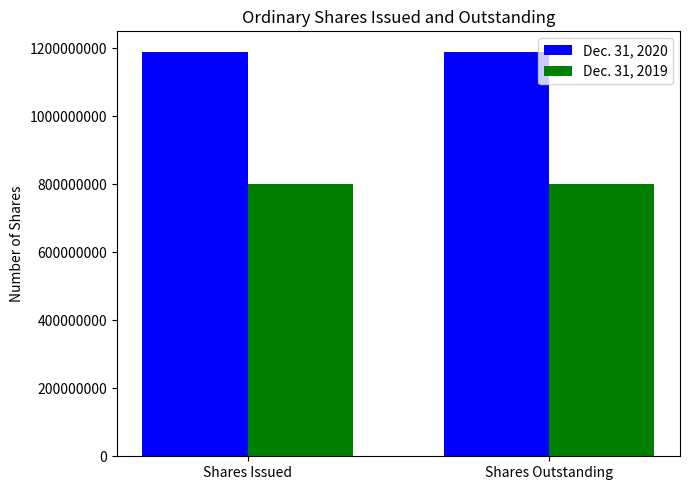

What position from the right is Shares Issued?

2